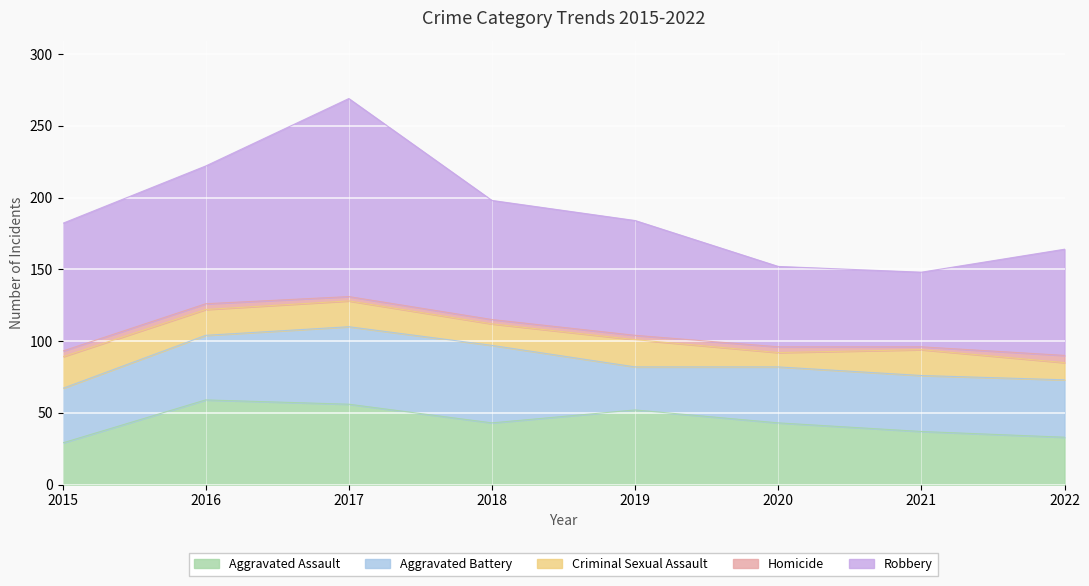

Which series changed the most between 2019 and 2020?

Robbery